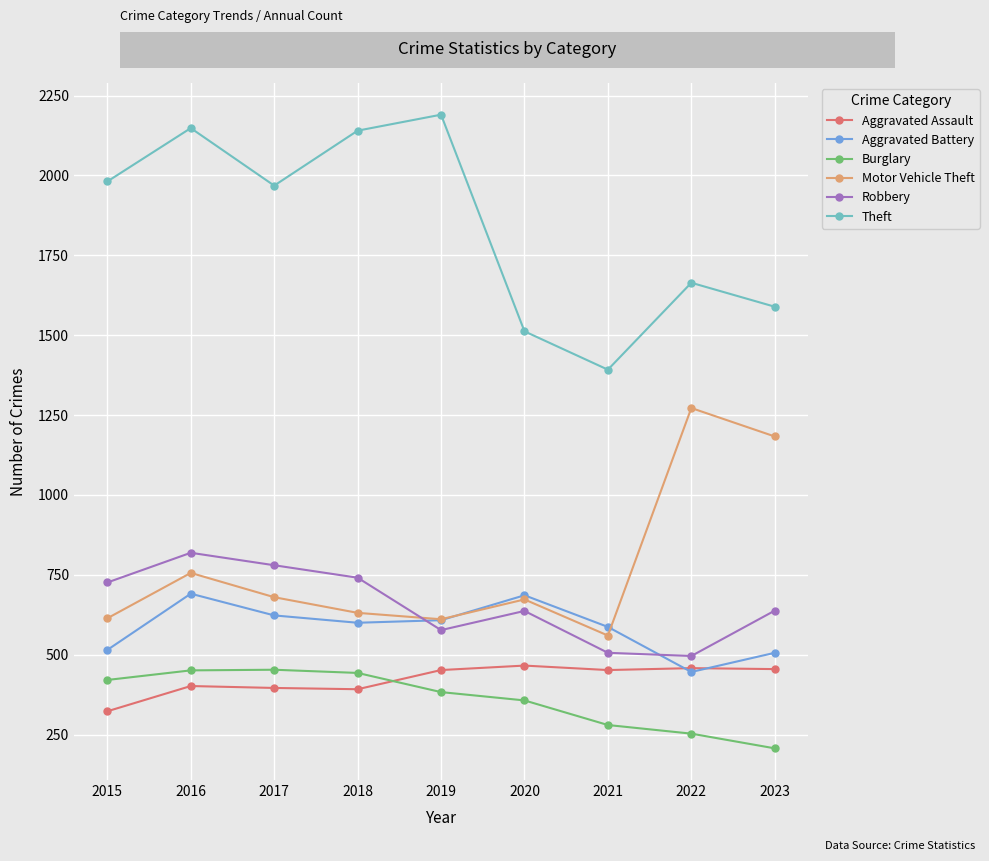

Is the value of Theft at 2020 greater than the value of Burglary at 2017?

Yes